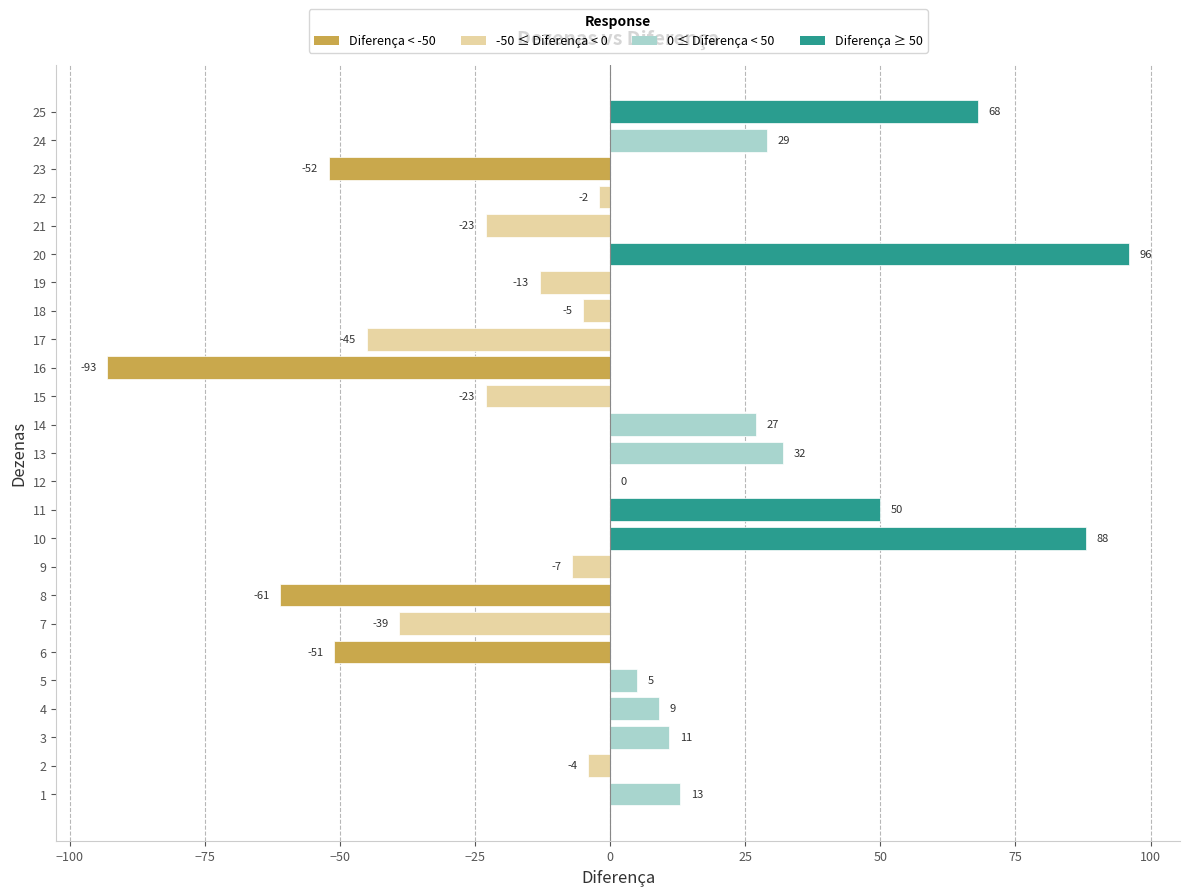

What is the maximum value shown in the chart?

96